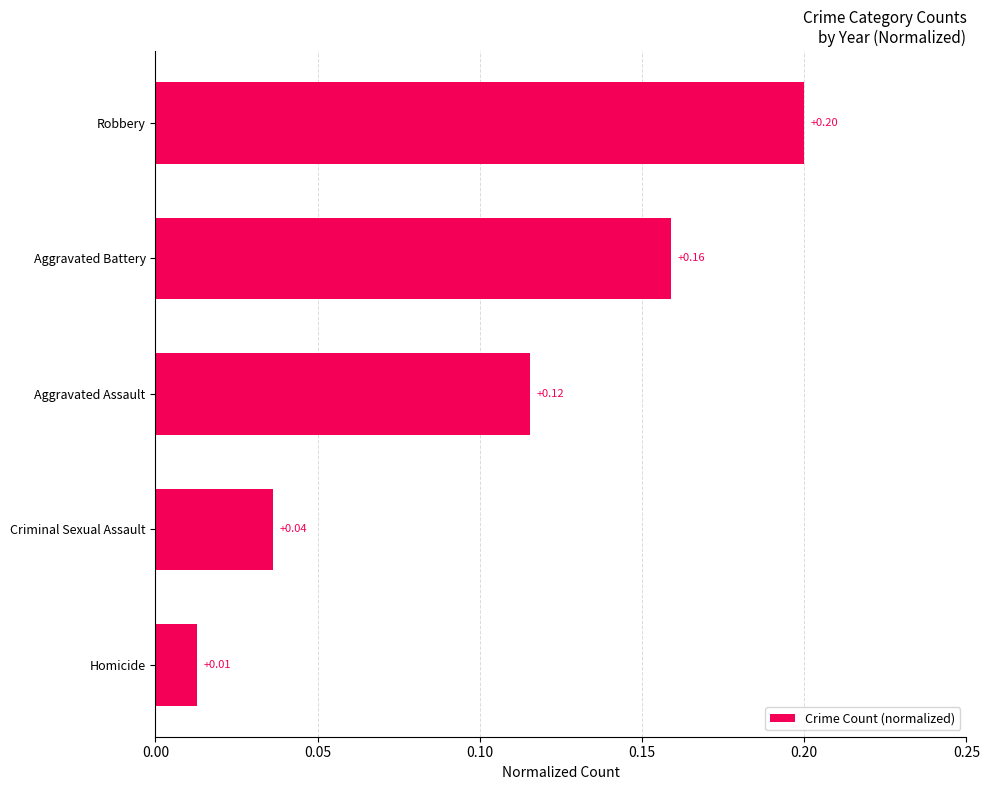

What is the sum of the values at Robbery and Aggravated Battery?

0.4